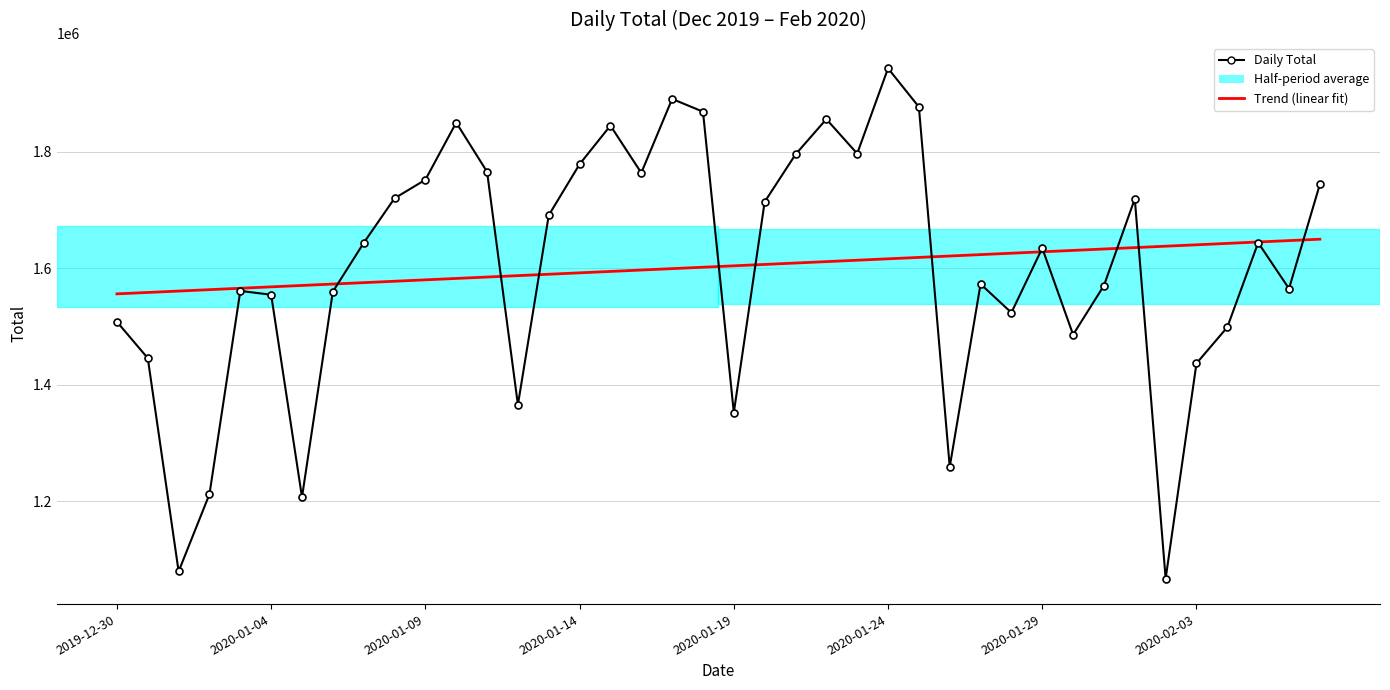

Which series has the largest range (max minus min)?

Daily Total